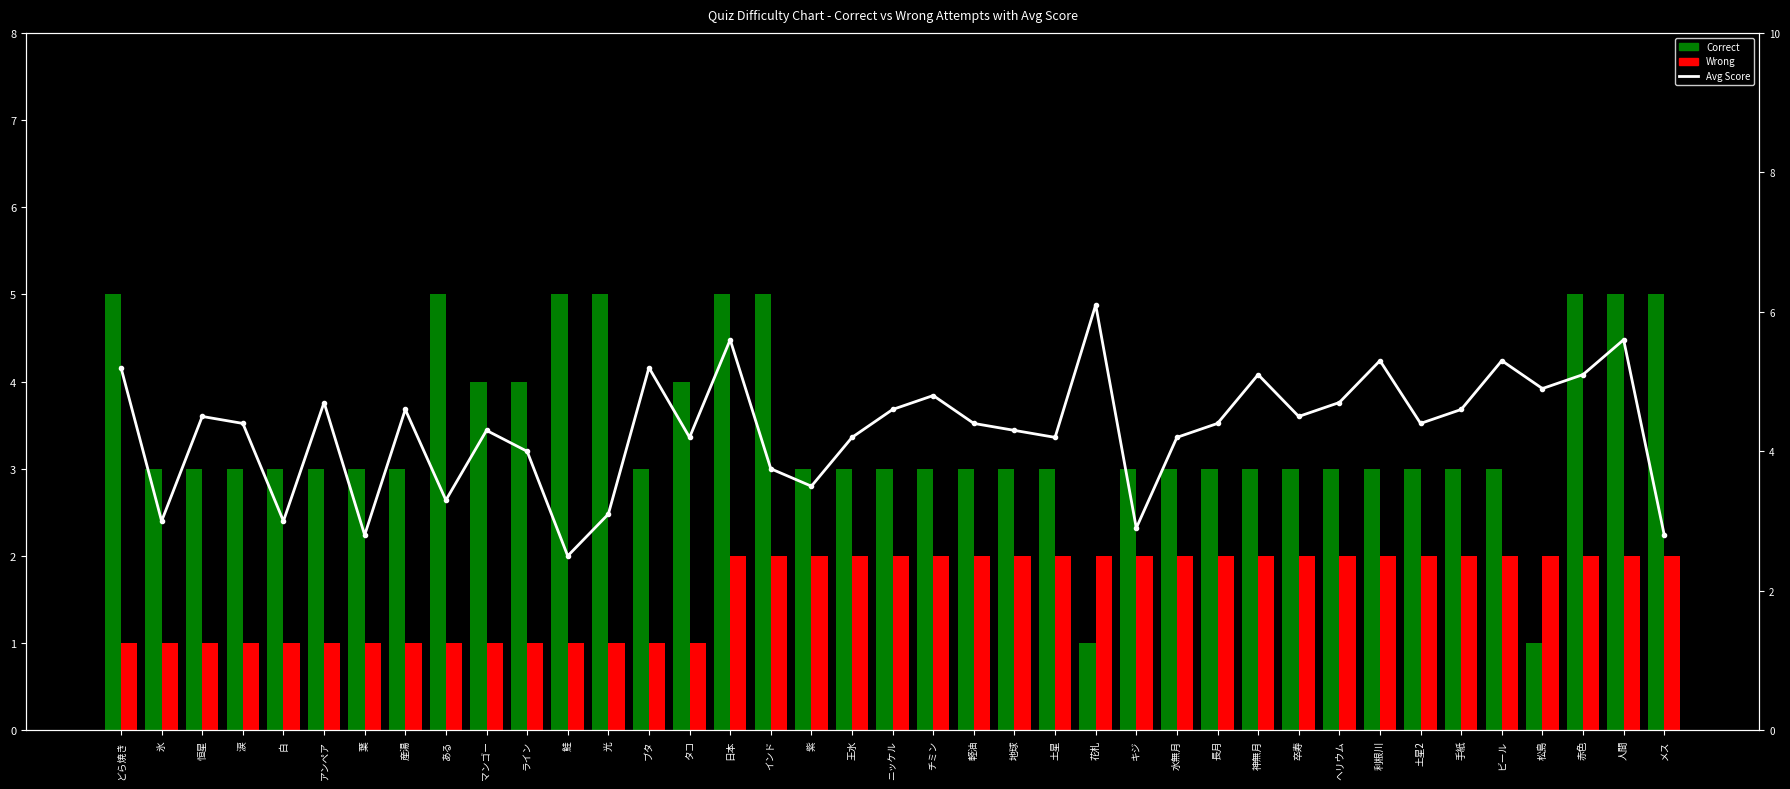

What is the average value of the Wrong series?

1.6